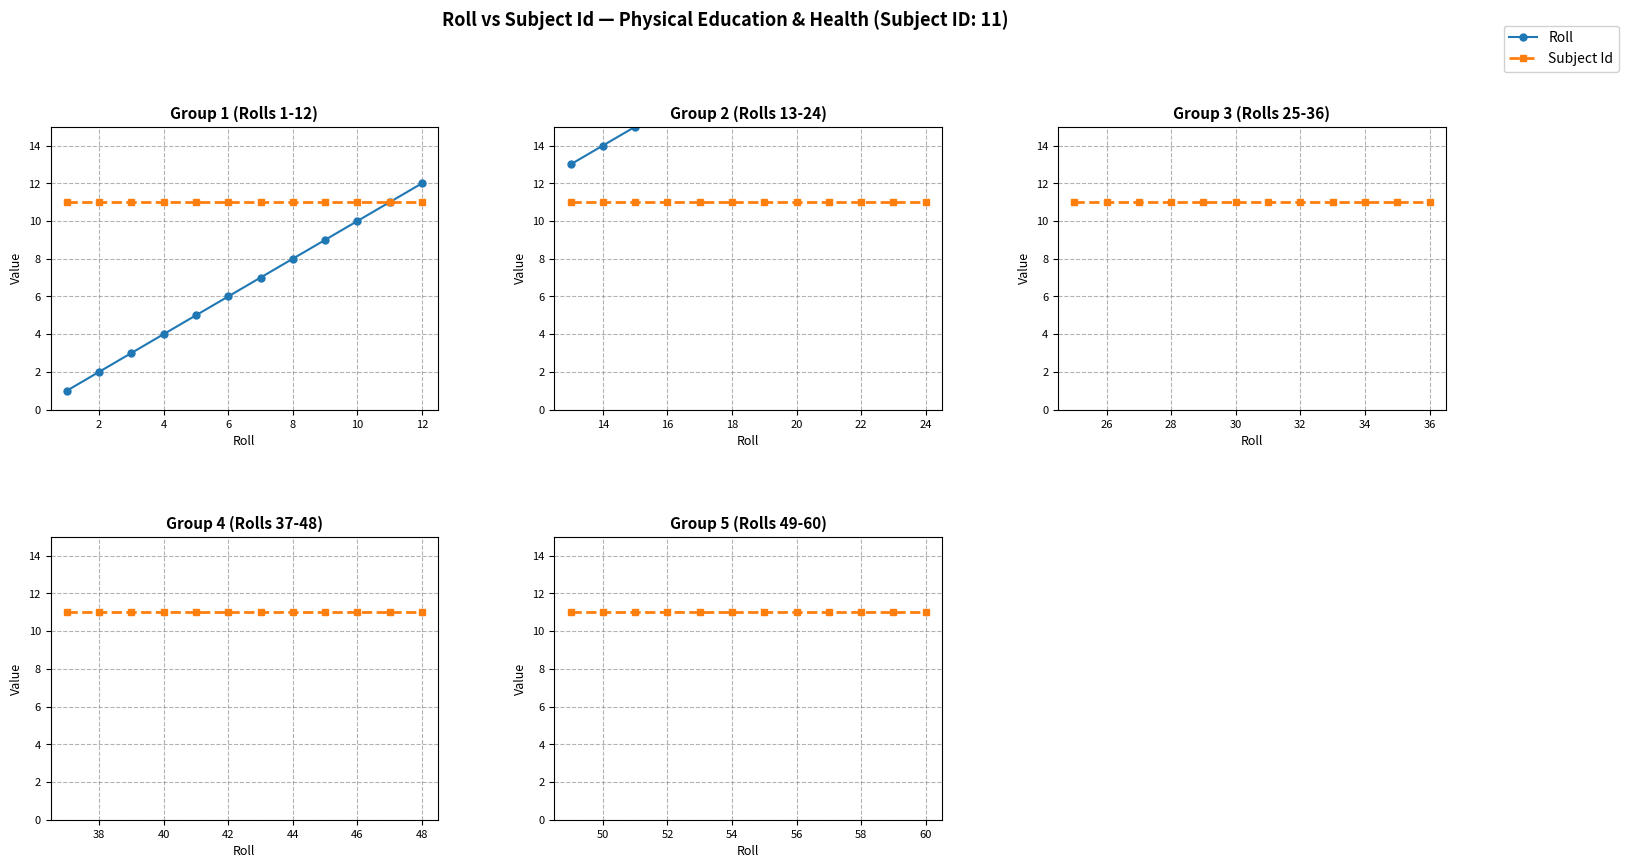

Which series has the widest spread of values?

Roll